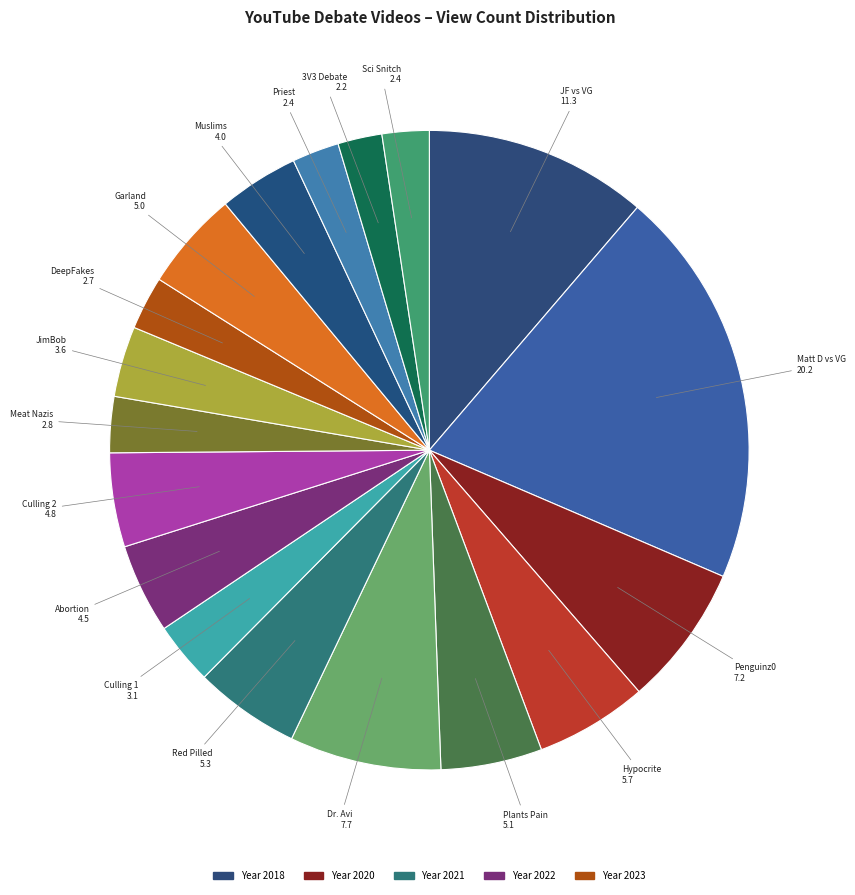

What is the ratio of the value at Matt D vs VG to the value at 3V3 Debate?

9.0